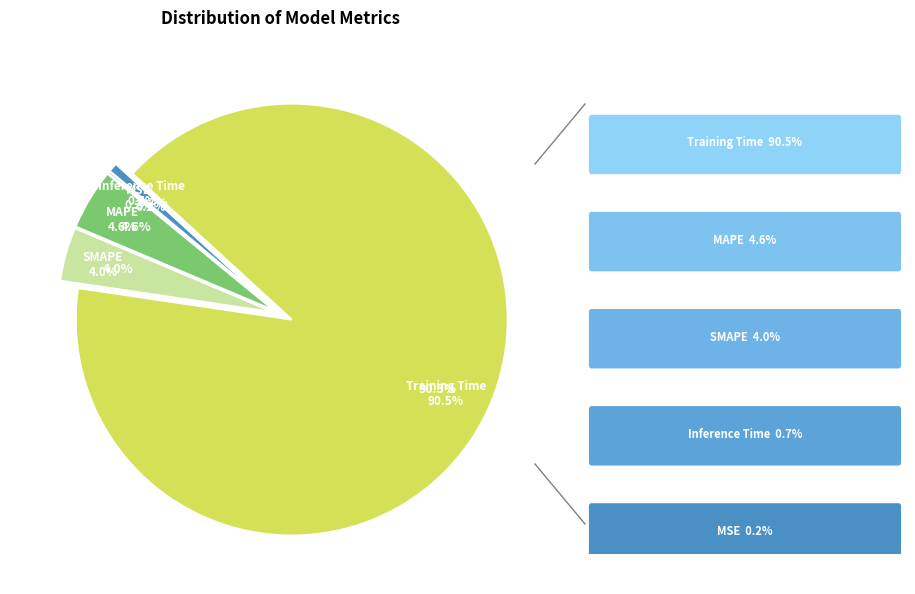

Which category has the biggest portion of the pie?

Training Time